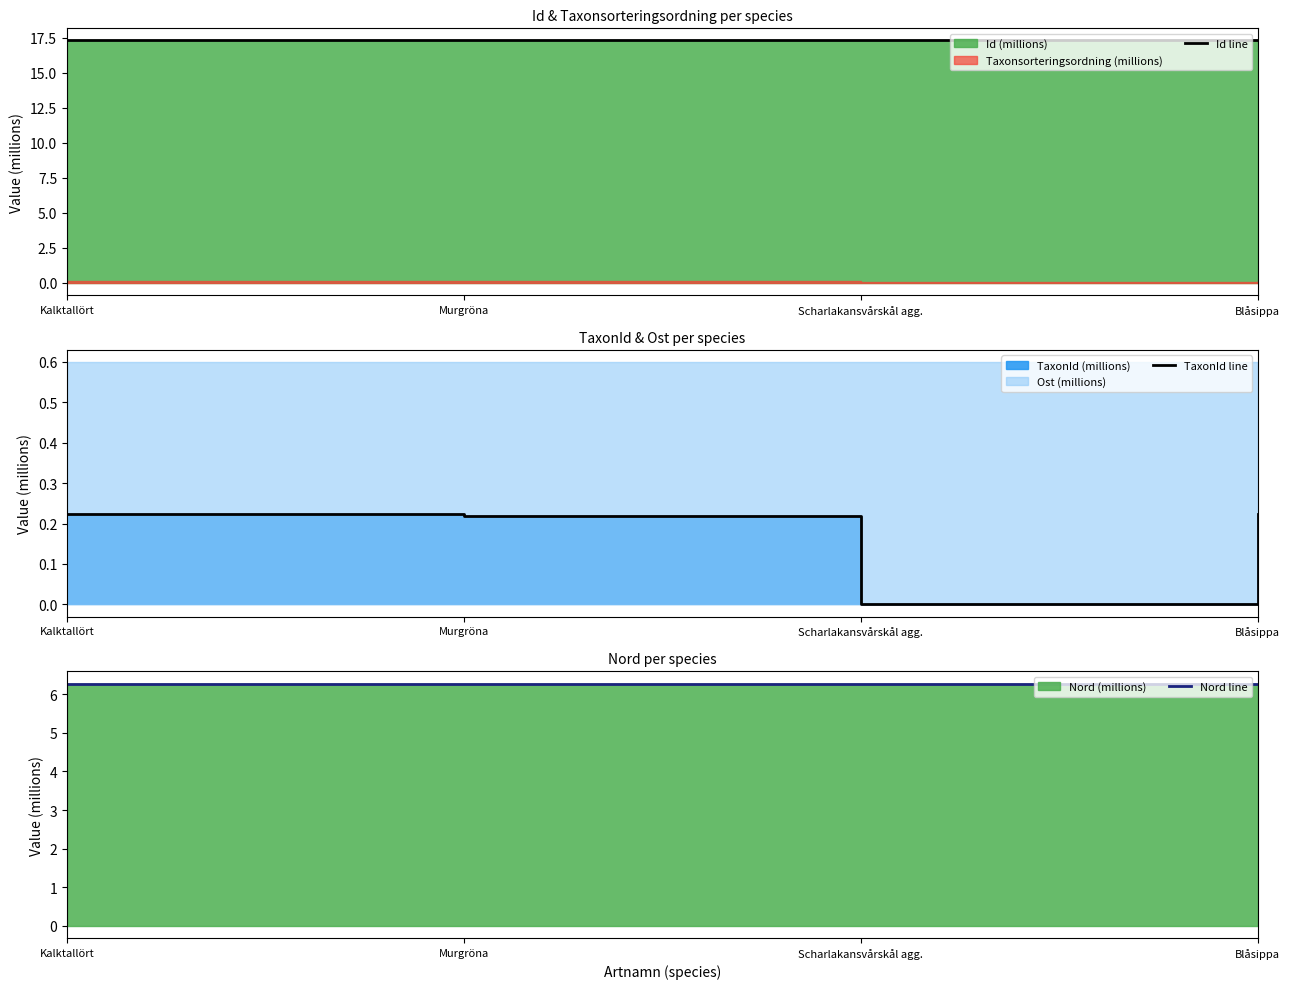

At which category does Nord line reach its first local valley?

Scharlakansvårskål agg.